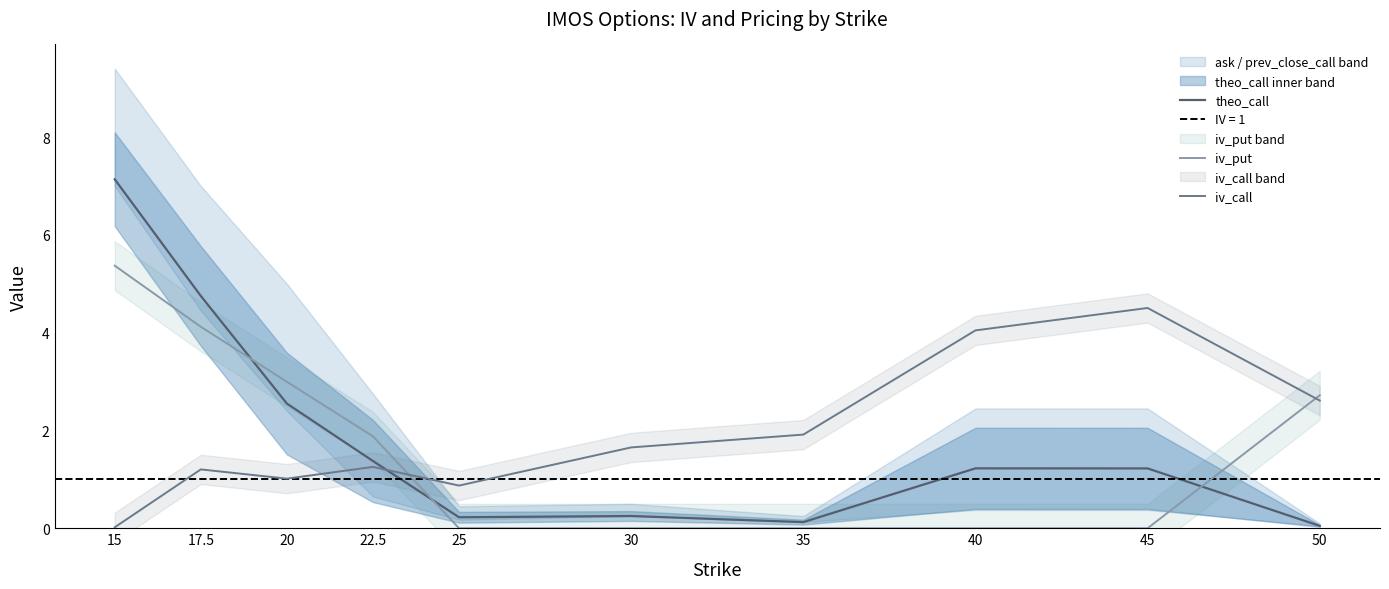

Between 40 and 45, which series saw the biggest shift?

iv_call